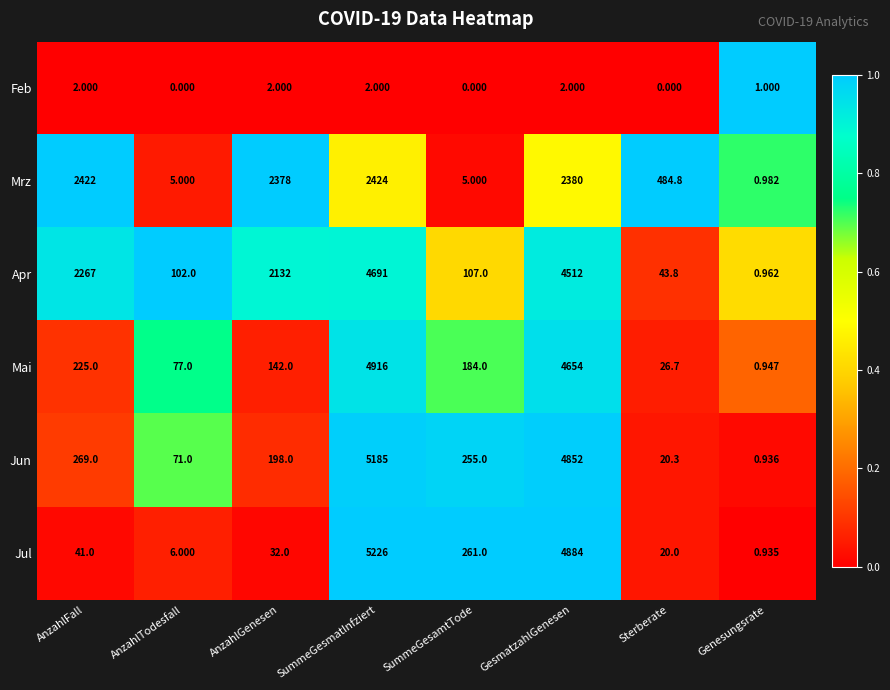

How many distinct data groups are displayed?

6